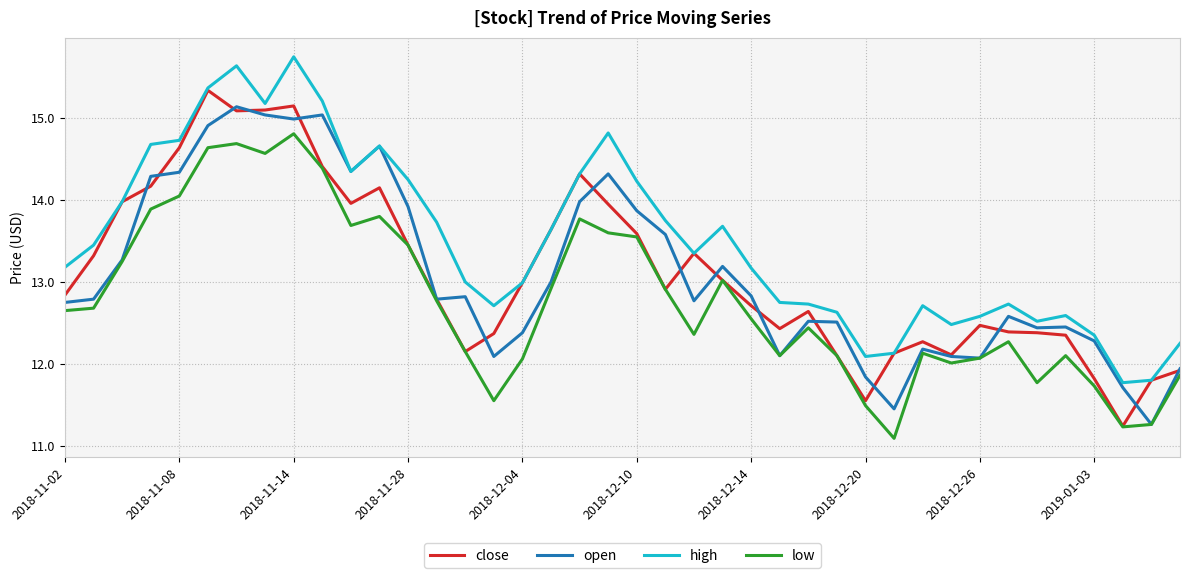

How many lines are shown in the chart?

4